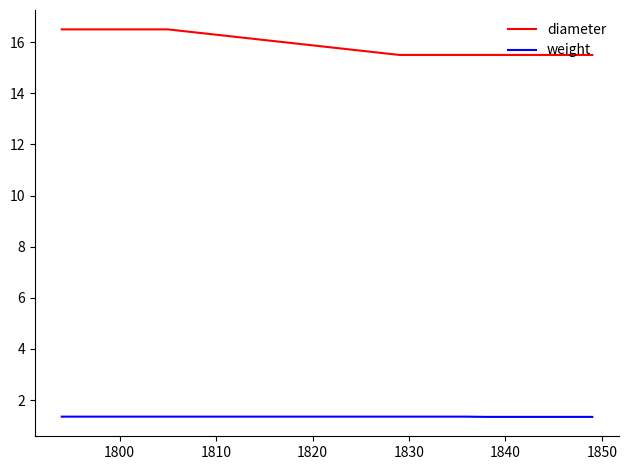

Count the number of data series in this chart.

2